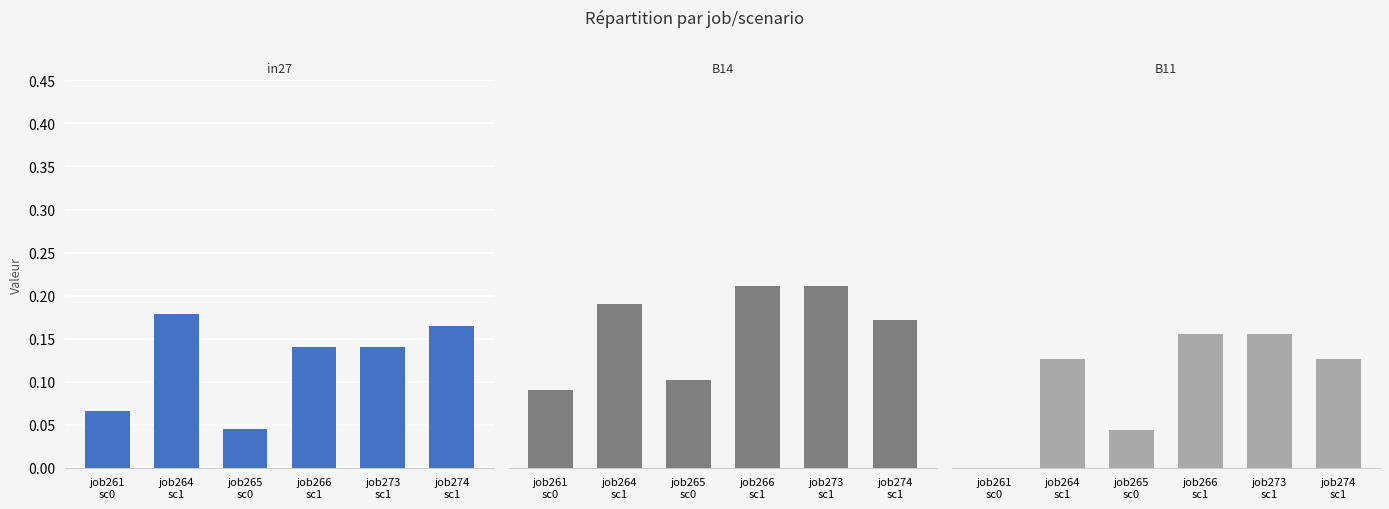

What is the label of the 4th bar from the left?

job266
sc1